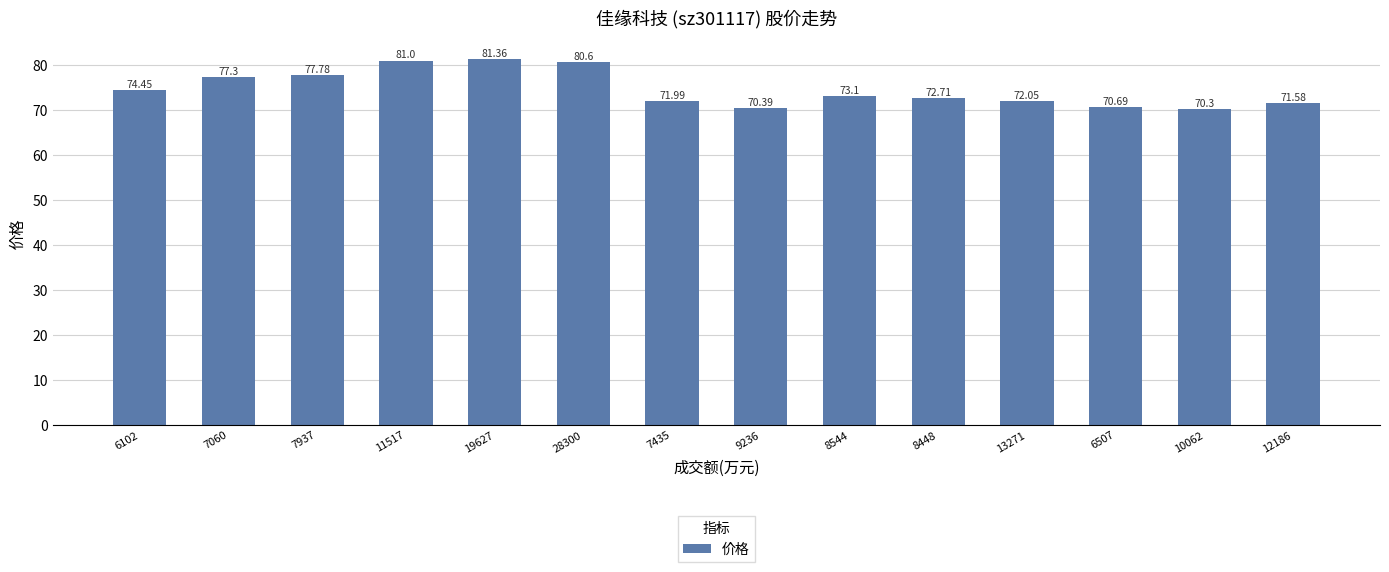

What is the average value?

74.7